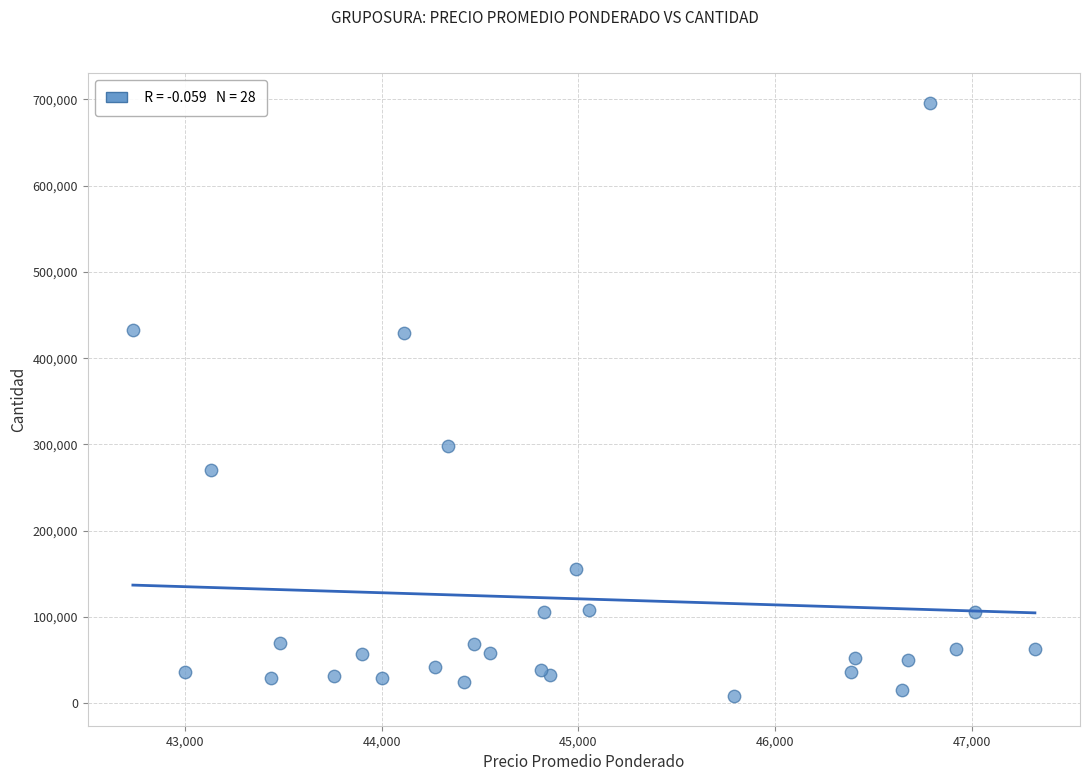

What Y value in the scatter plot is closest to 352234?

297854